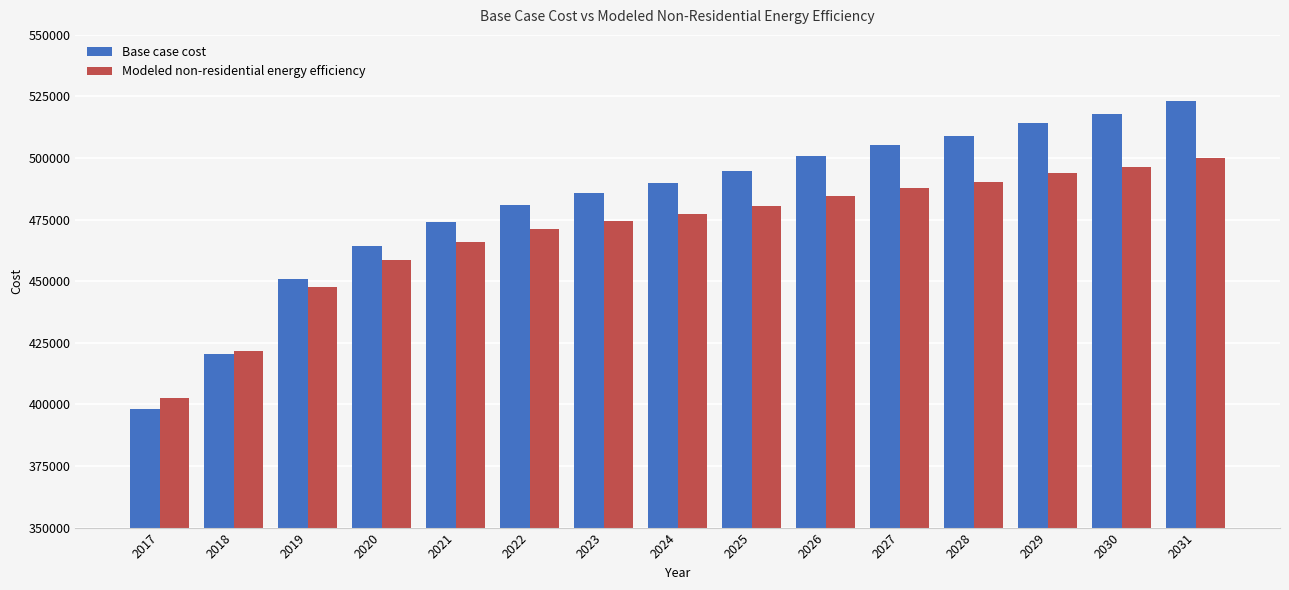

How many bars are there in each group?

2